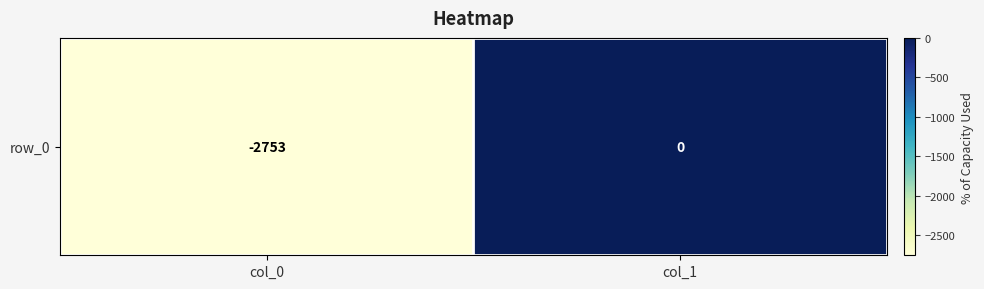

Reading left to right, extract all data points from this chart.

-2753	0